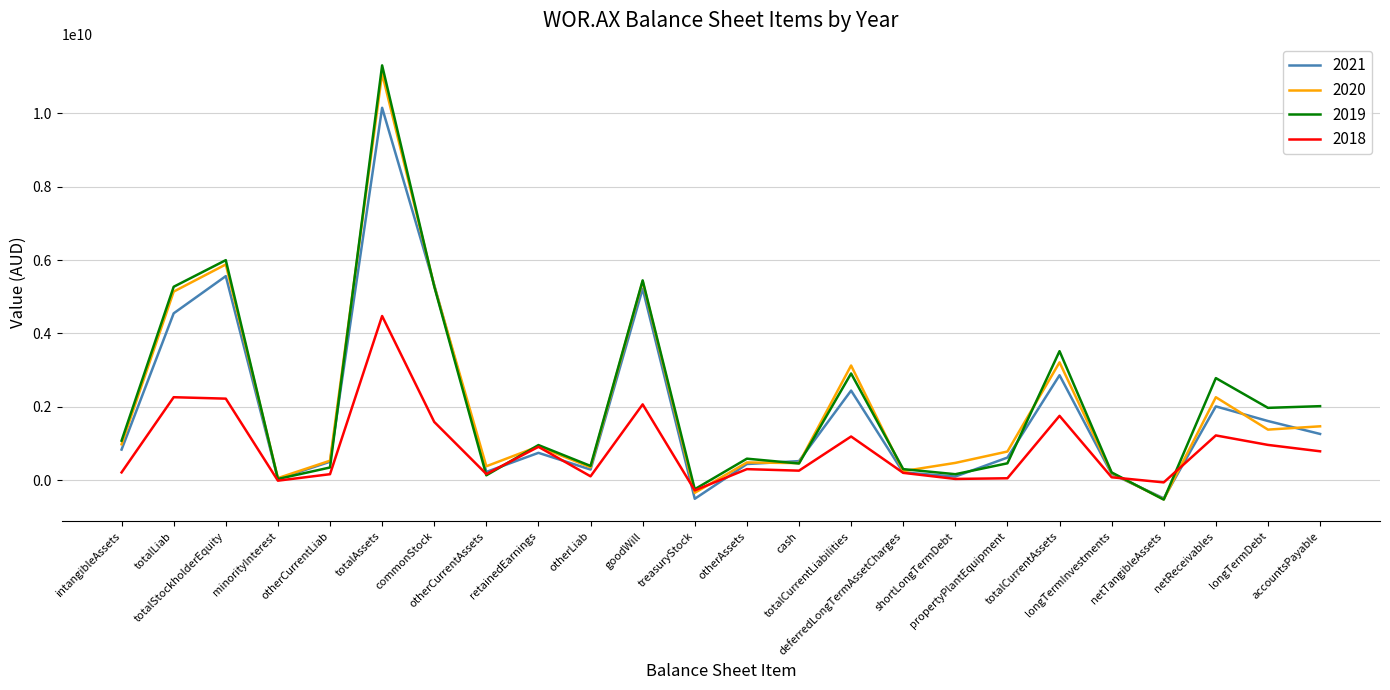

At which category does 2021 reach its first local peak?

totalStockholderEquity